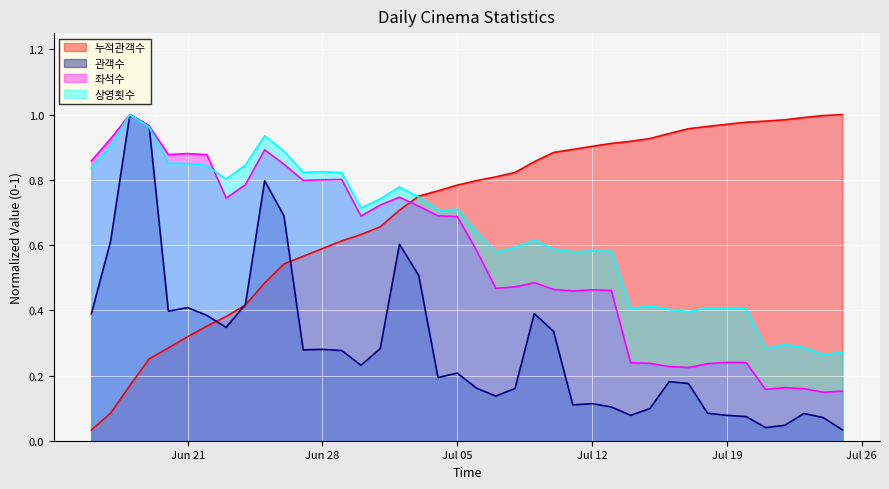

Is it true that 누적관객수 equals 0.2 at Jun 21?

False